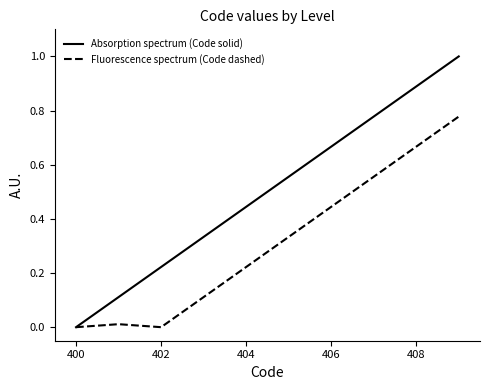

How many categories are shown in the chart?

10